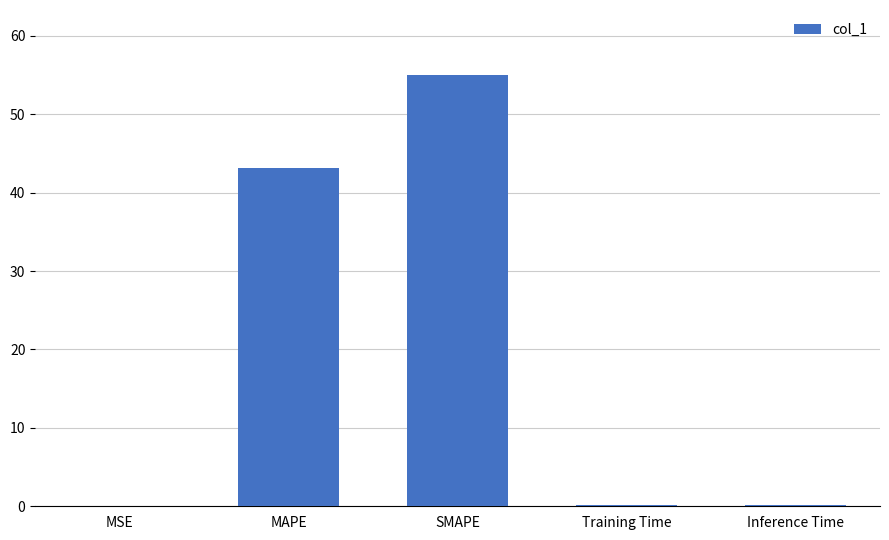

What is the sum of the values at Training Time and MAPE?

43.3